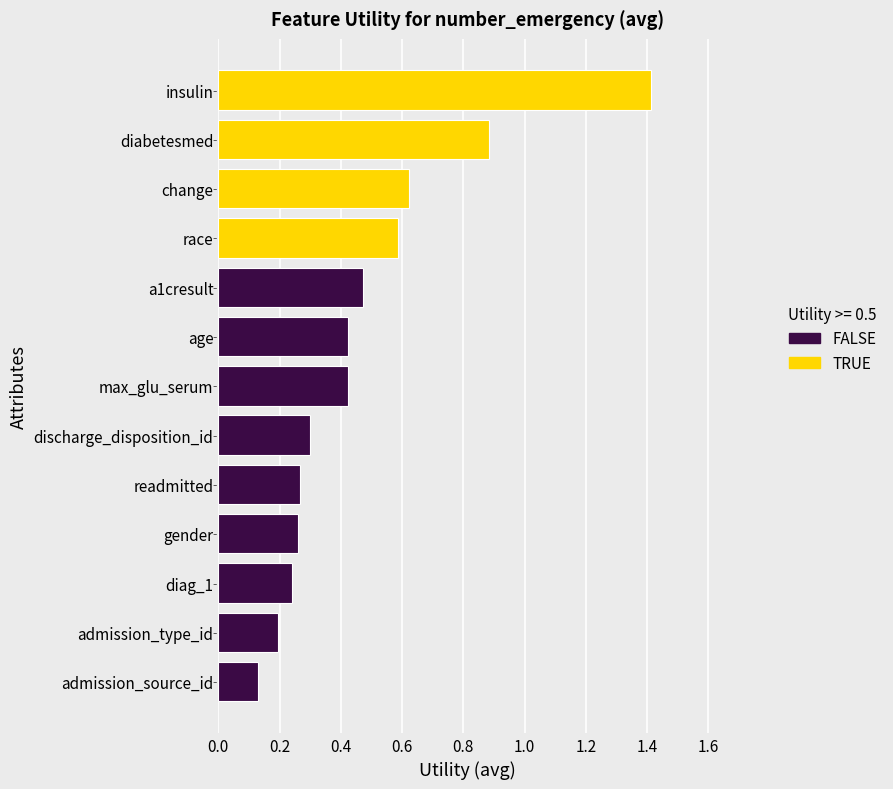

What is the difference between the second highest and minimum values?

0.8